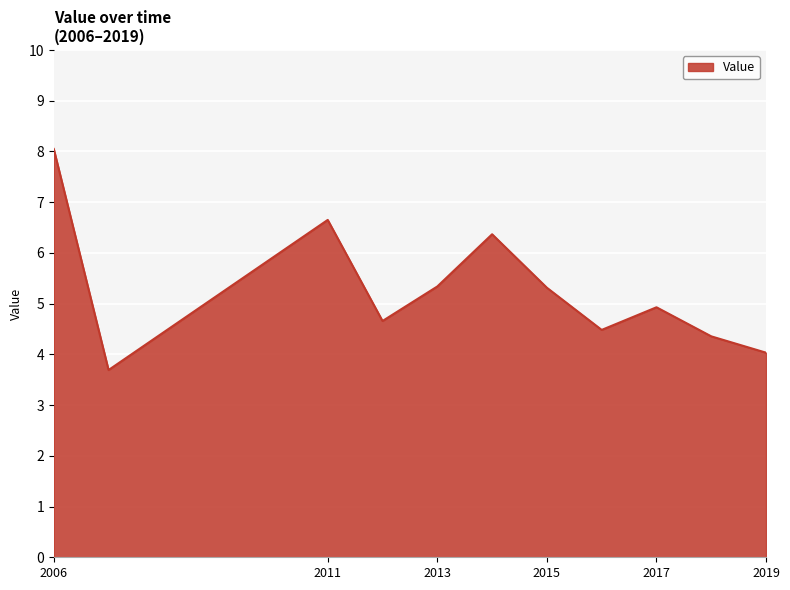

What is the maximum value shown in the chart?

8.0